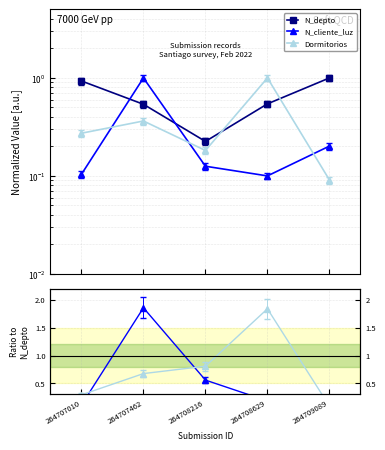

Which label corresponds to the largest value in the chart?

264707462